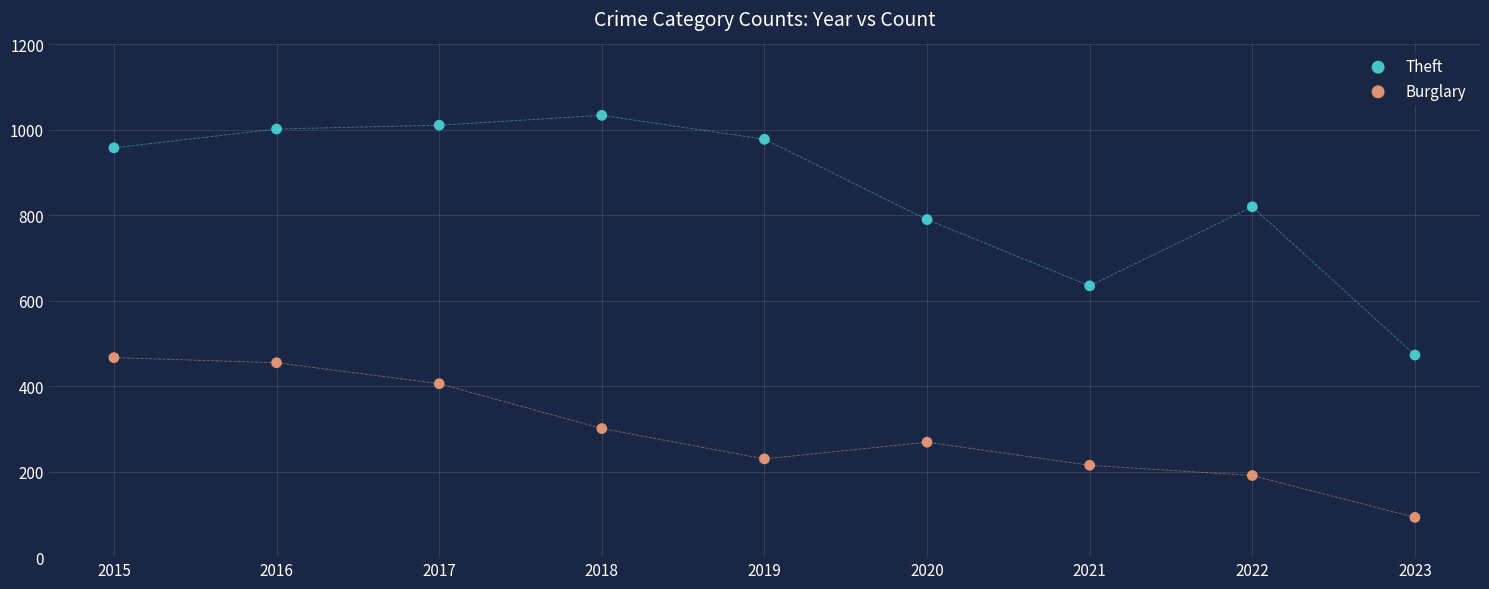

What are all the series names shown in the legend?

Theft, Burglary